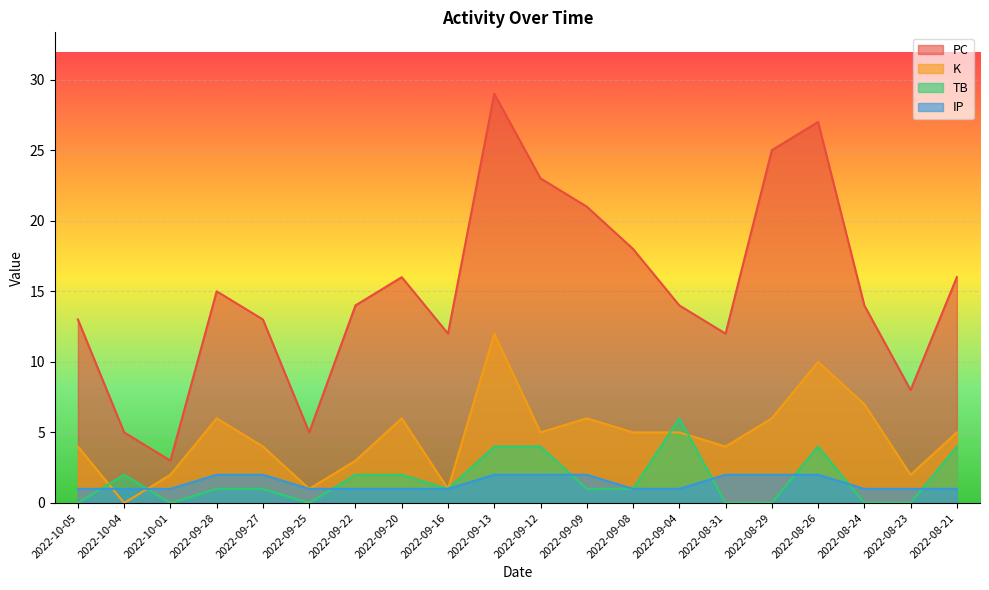

Which has a higher value, 2022-08-21 or 2022-08-31?

2022-08-21